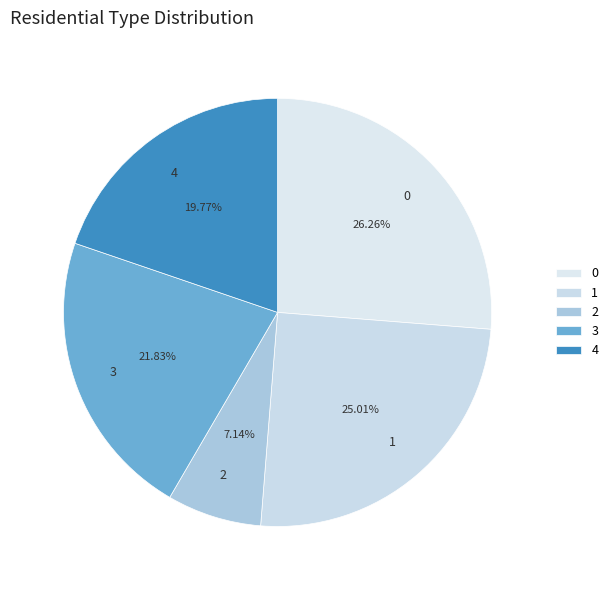

The 4 slice represents 20% of the pie. True or false?

True